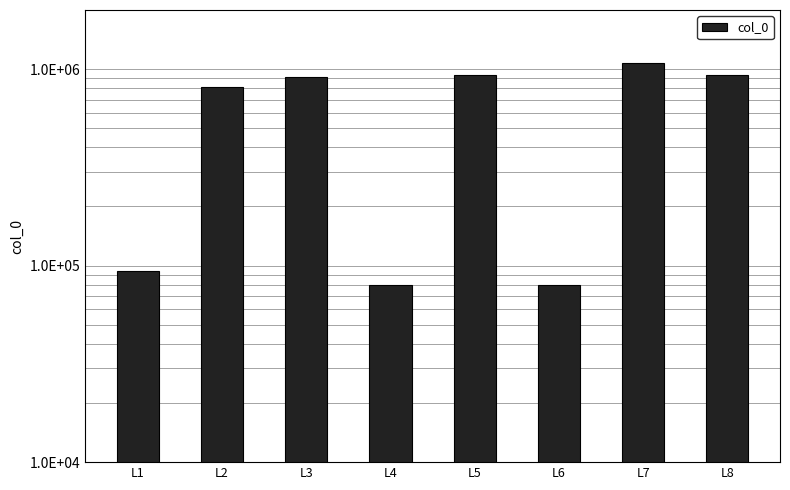

Which has a higher value, L4 or L3?

L3